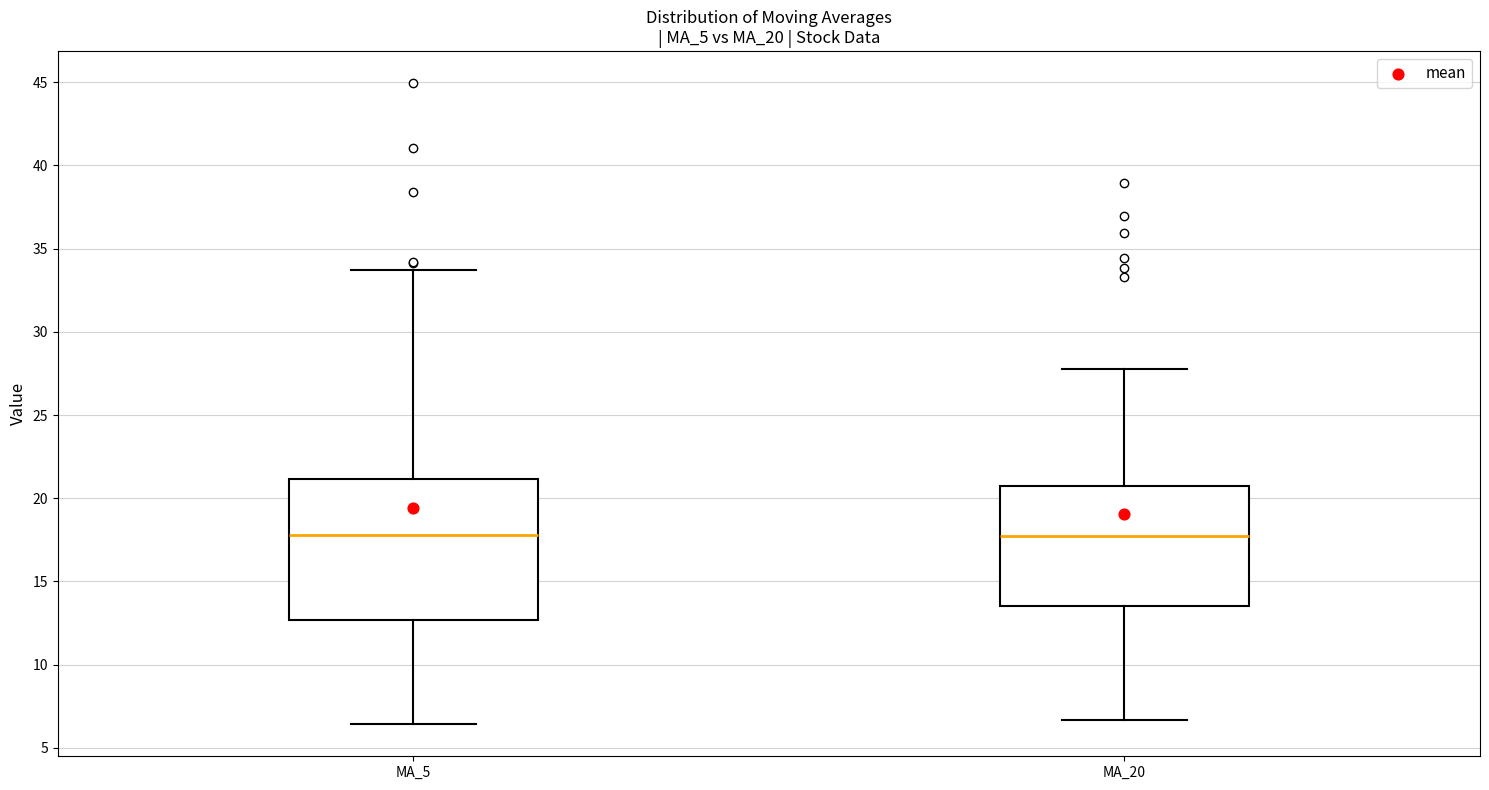

Reading left to right, read every box against the y-axis: the position of its median line, the range the box covers, and the ends of its whiskers. The values are not printed on the chart, so give them approximately, as read against the axis.

MA_5: median 18.0, box 12.5 to 21.0, whiskers 6.5 to 33.5
MA_20: median 17.5, box 13.5 to 20.5, whiskers 6.5 to 28.0